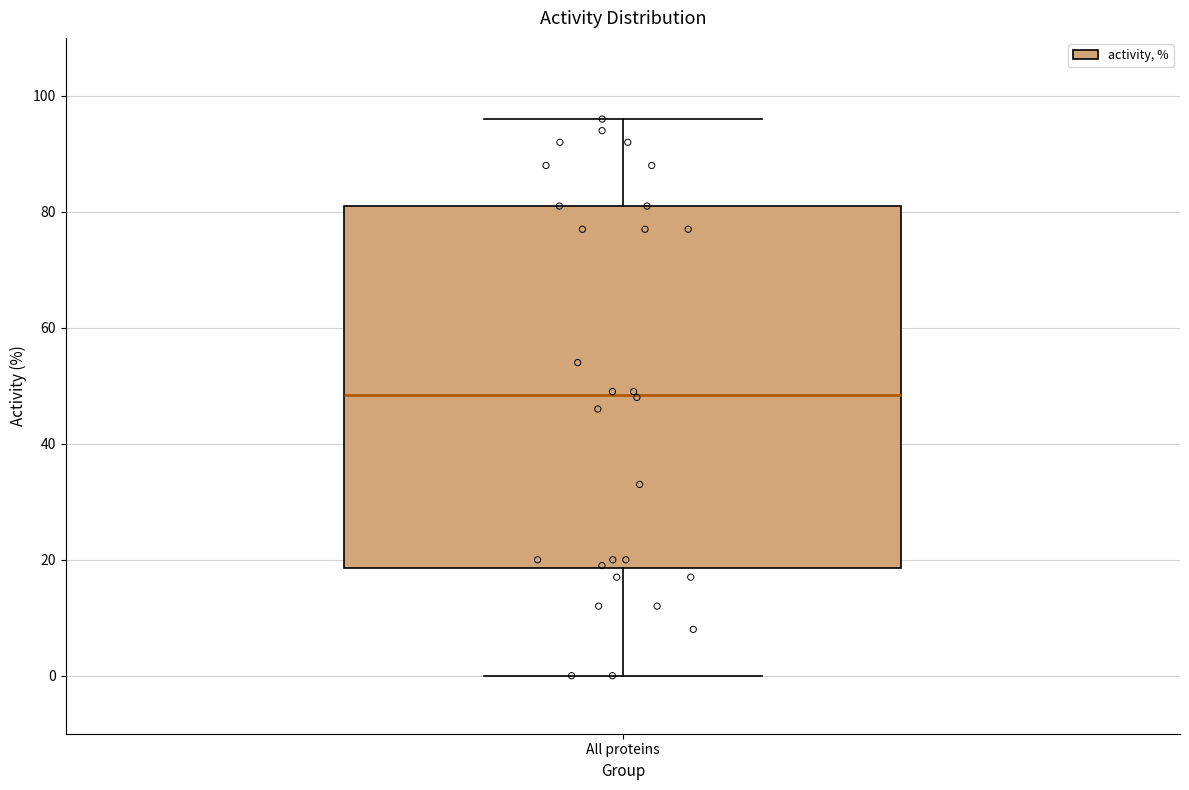

Transcribe this box plot: give where the median line is, the range the box spans, and where the two whiskers end, as read against the y-axis. The values are not printed on the chart, so give them approximately, as read against the axis.

median 48, box 18 to 82, whiskers 0 to 96